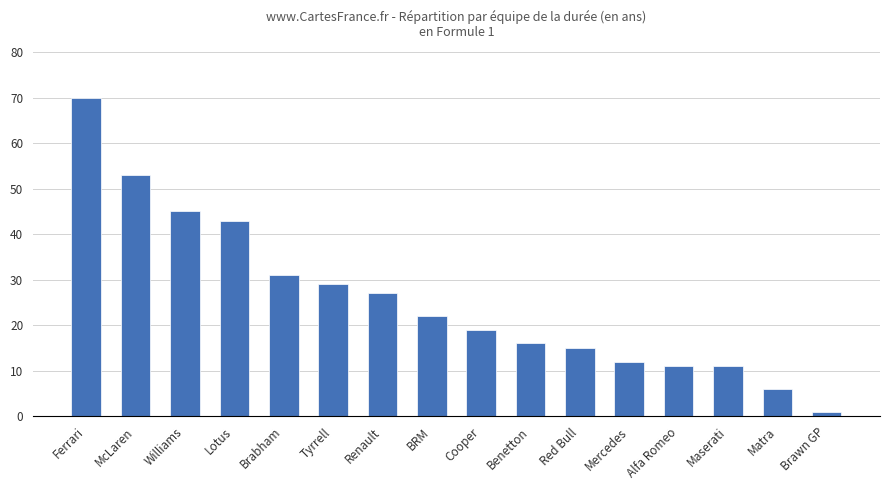

What is the ratio of the value at Brabham to the value at Ferrari?

0.4